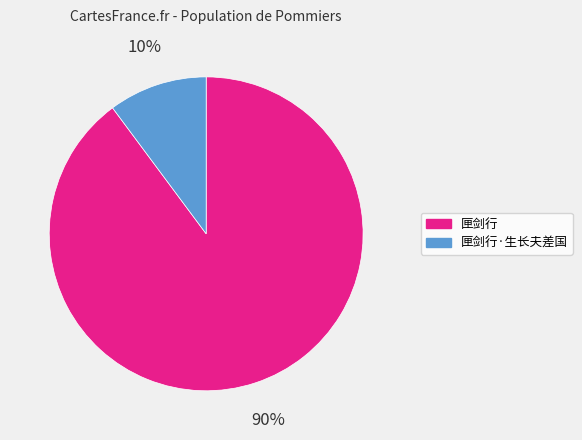

Which category has the biggest portion of the pie?

匣剑行